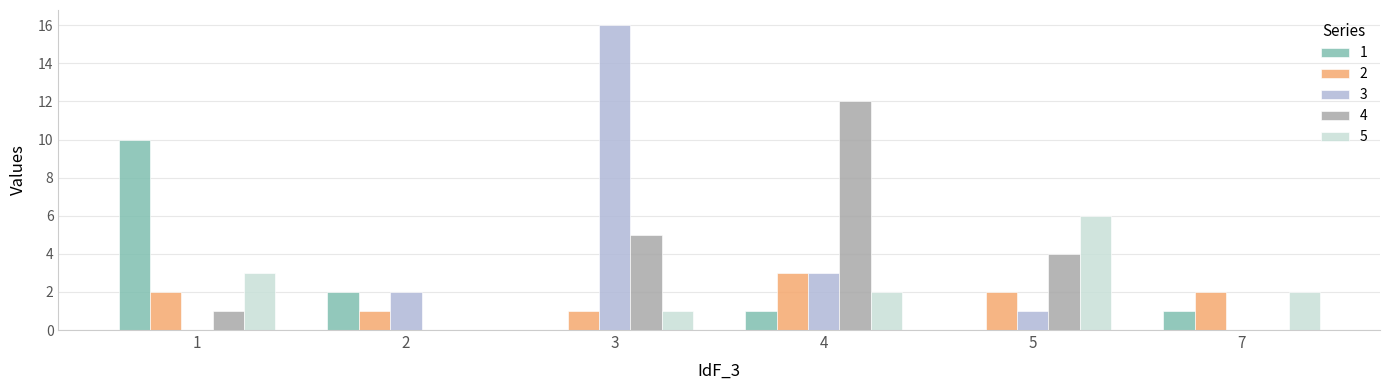

Is it true that 1 equals 0 at 5?

True